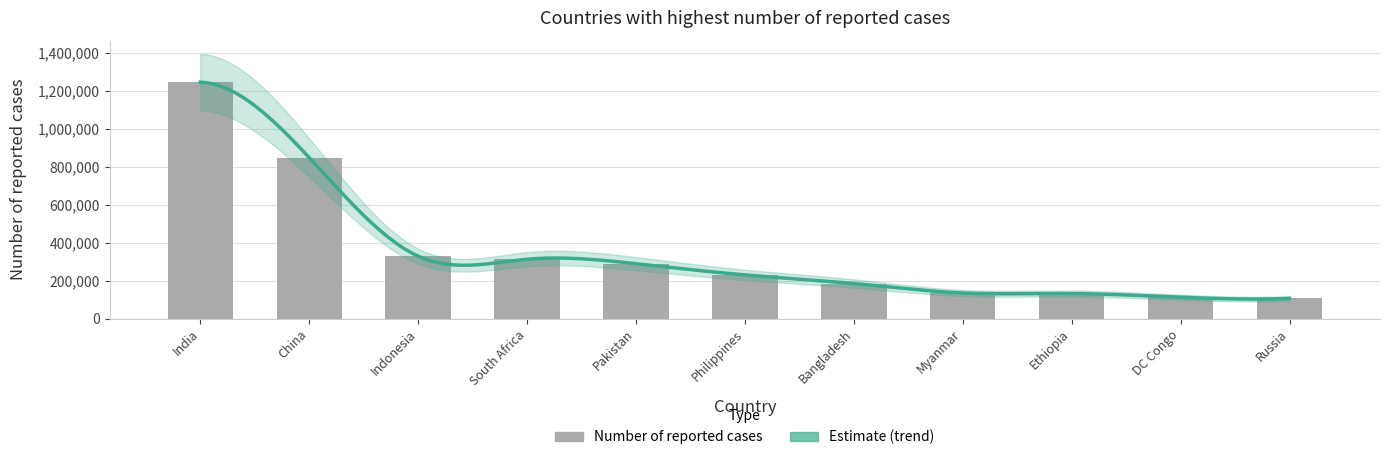

What value does the data have at Bangladesh, to the nearest 50?

184500